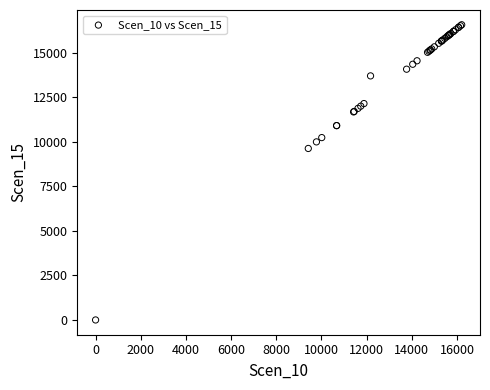

What Y value in the scatter plot is closest to 8282?

9623.4